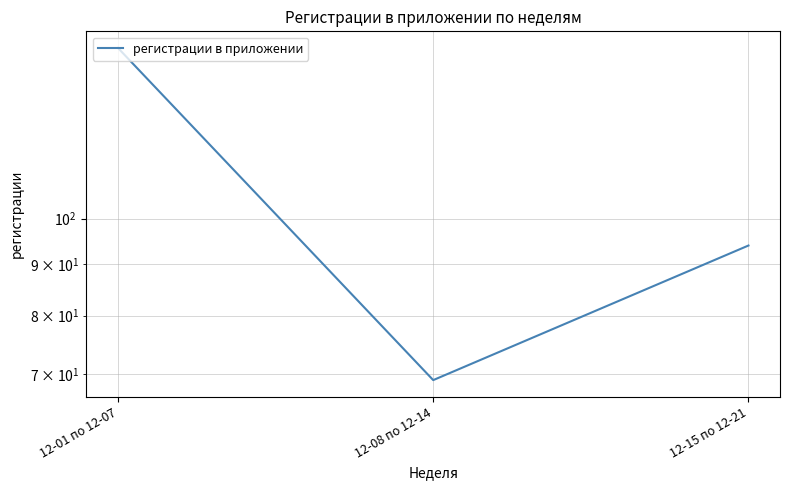

What is the difference between the maximum and minimum values?

79